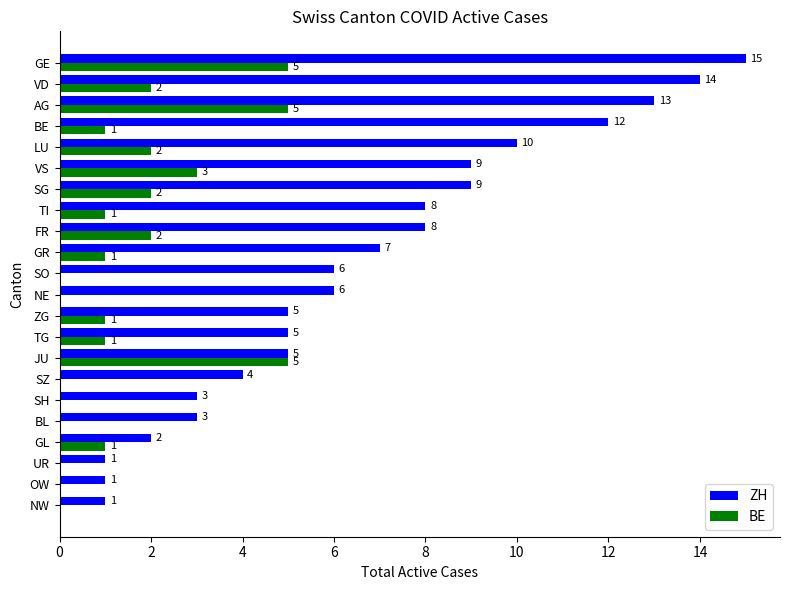

At which category is the sum across all series the highest?

GE